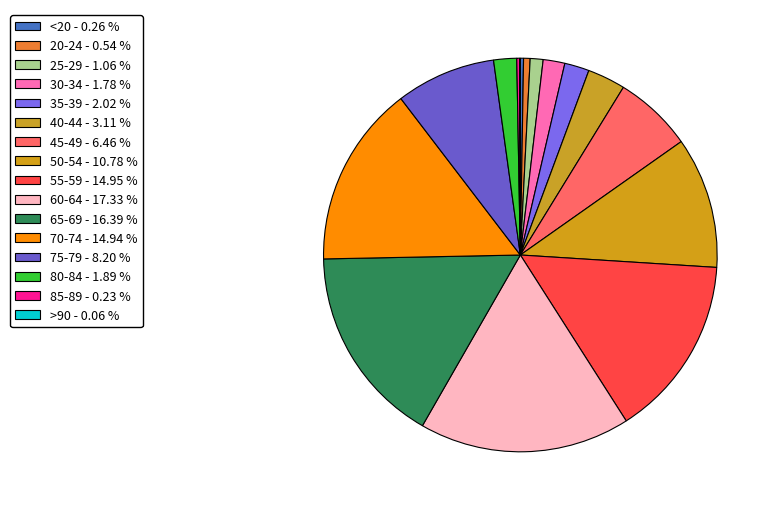

Is there a majority slice in this chart?

No